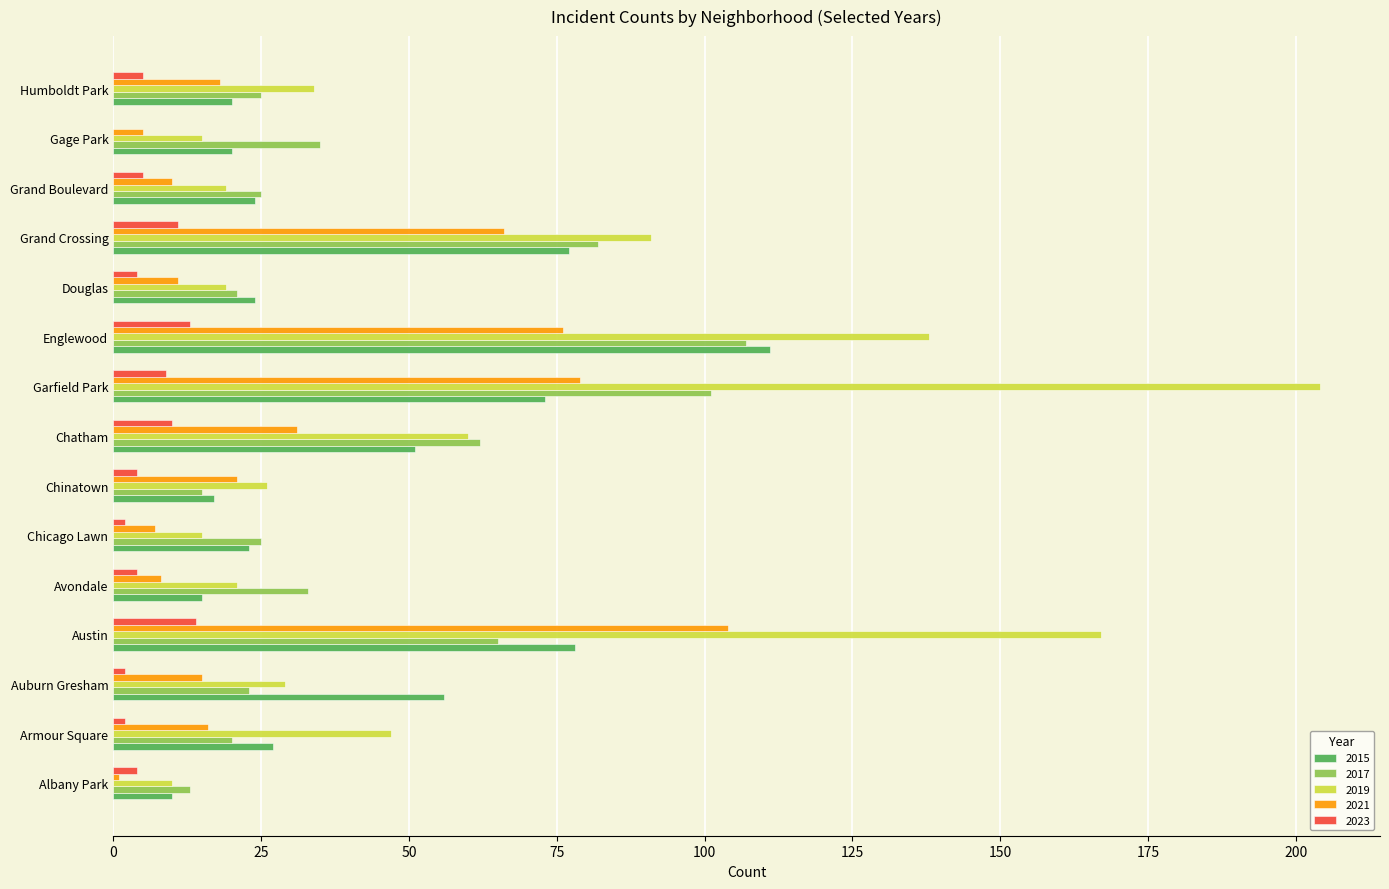

At which label does 2021 reach its peak?

Austin